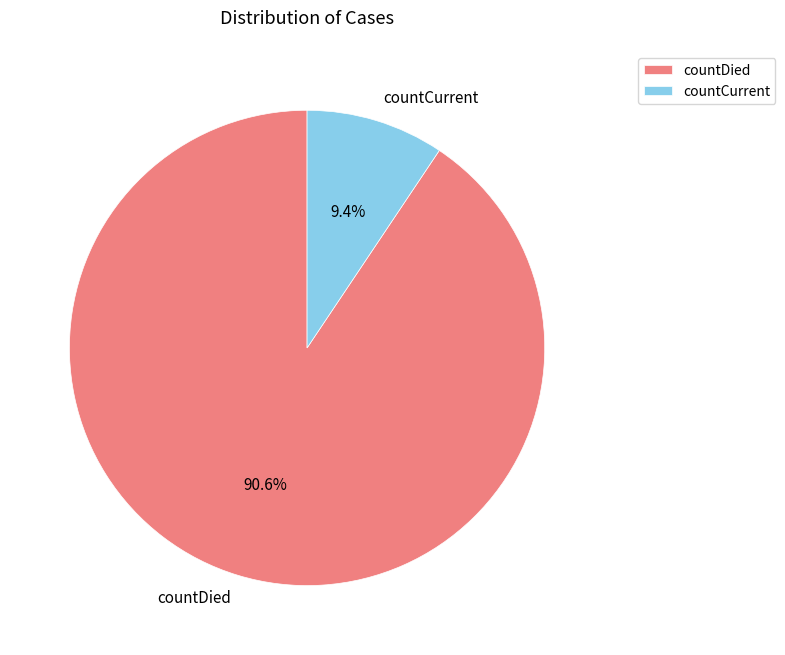

How many segments does this pie chart have?

2